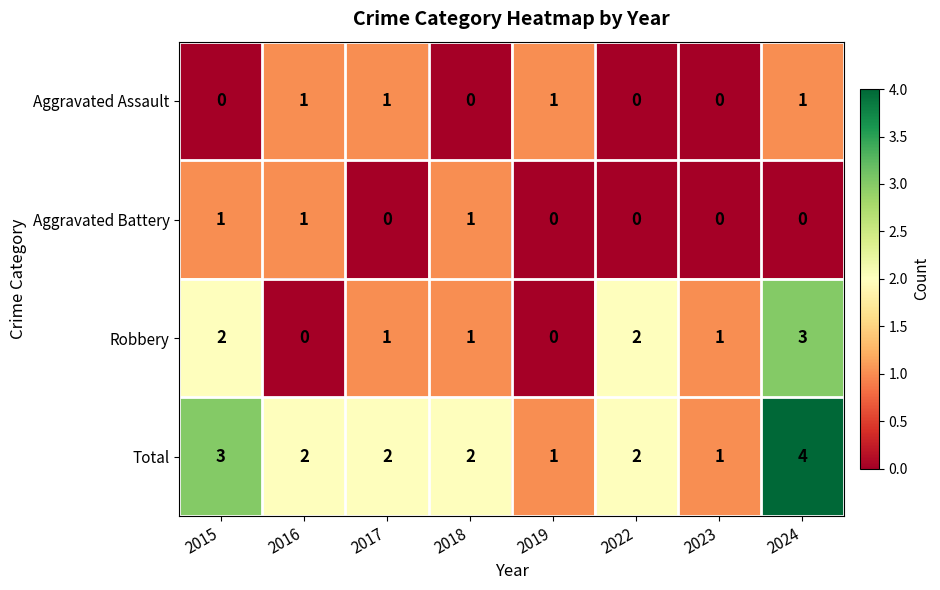

How many categories are shown in the chart?

8